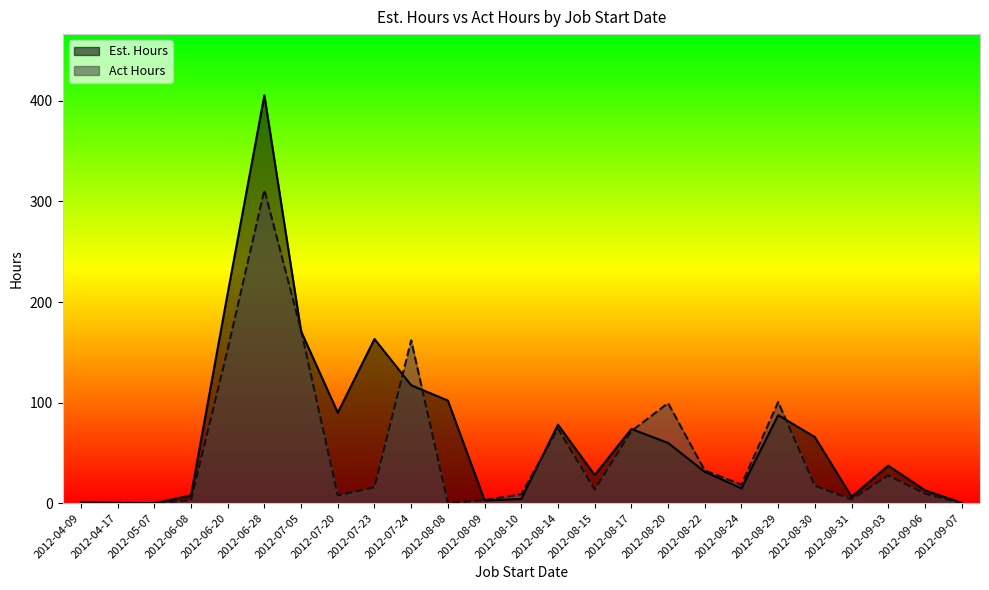

How many times do Est. Hours and Act Hours cross each other?

9